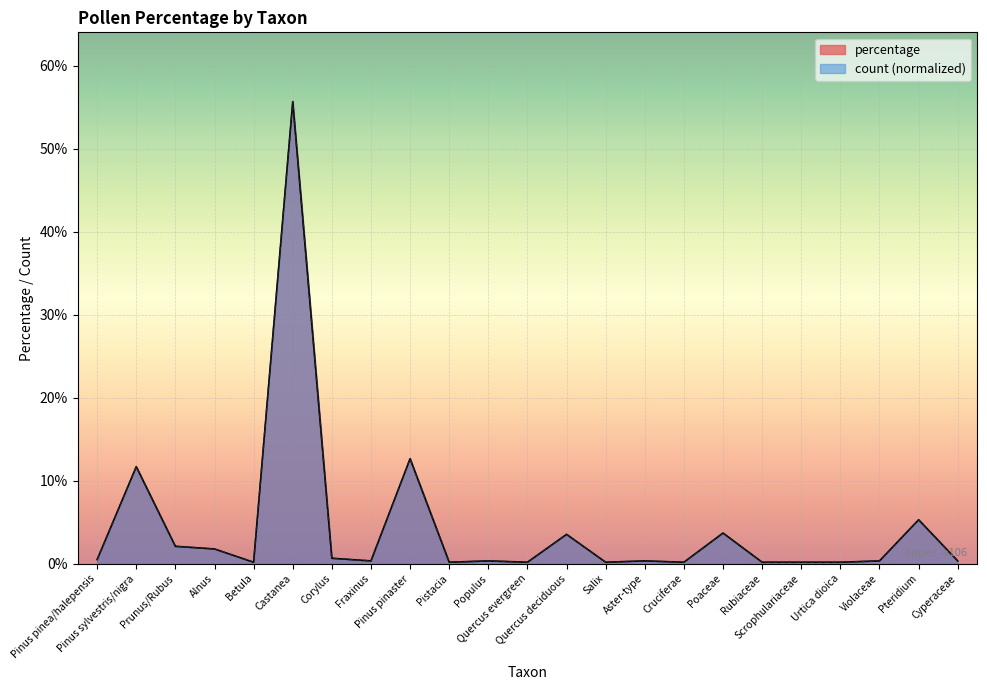

What is the total value across all series at Pinus pinea/halepensis?

1.0